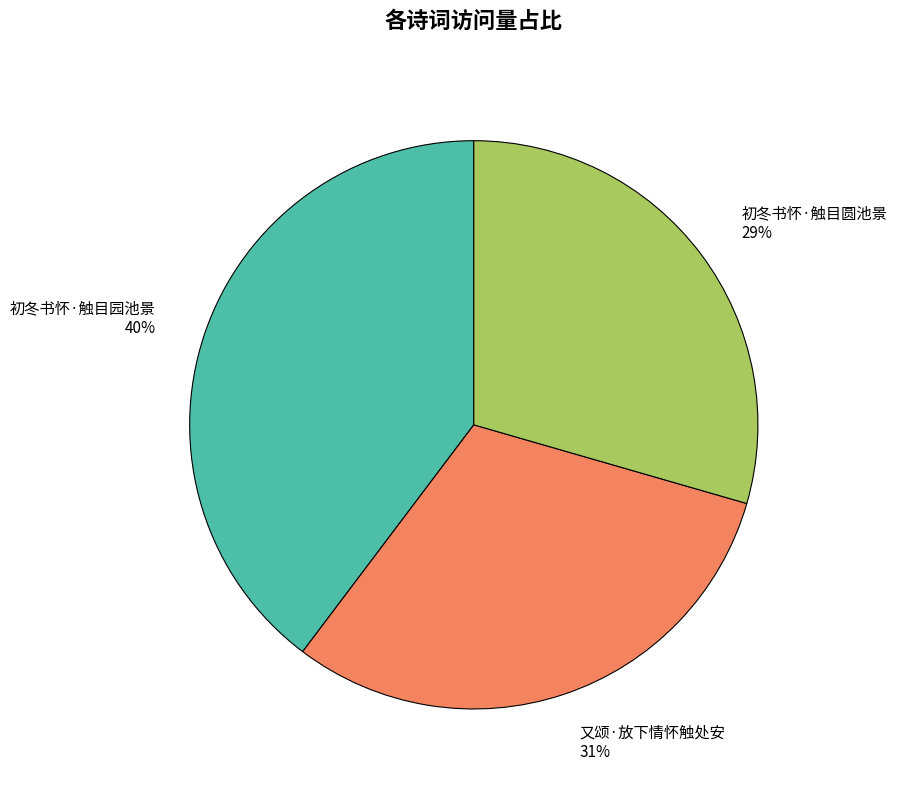

Which has a higher value, 初冬书怀·触目圆池景 or 初冬书怀·触目园池景?

初冬书怀·触目园池景